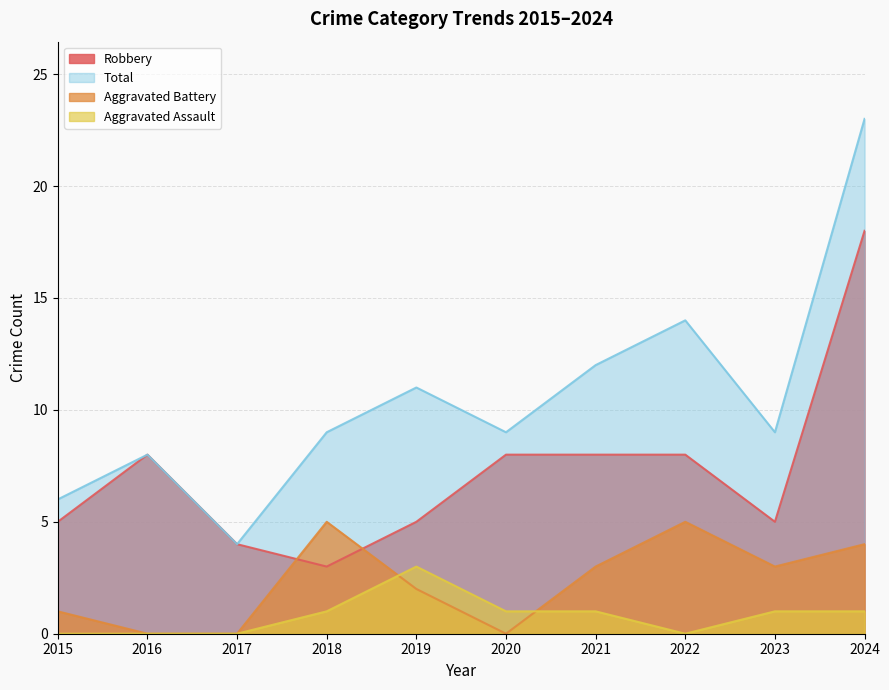

In Aggravated Assault, how many points are lower than both neighbors (excluding endpoints)?

1